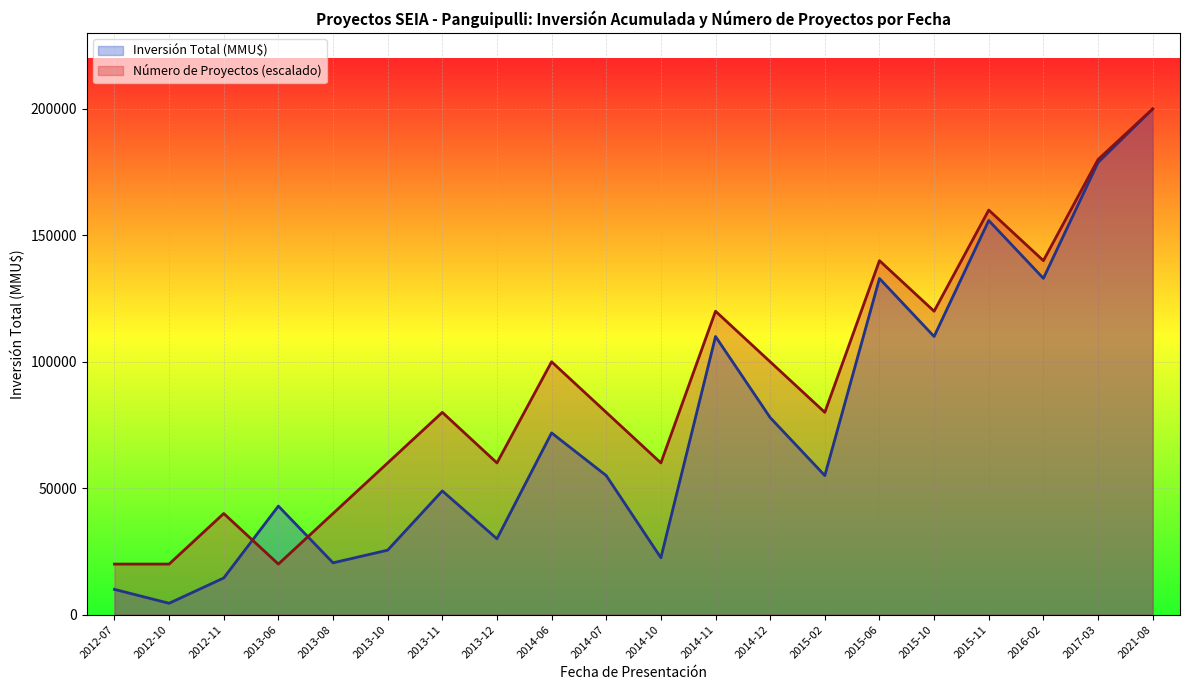

How many lines are shown in the chart?

2